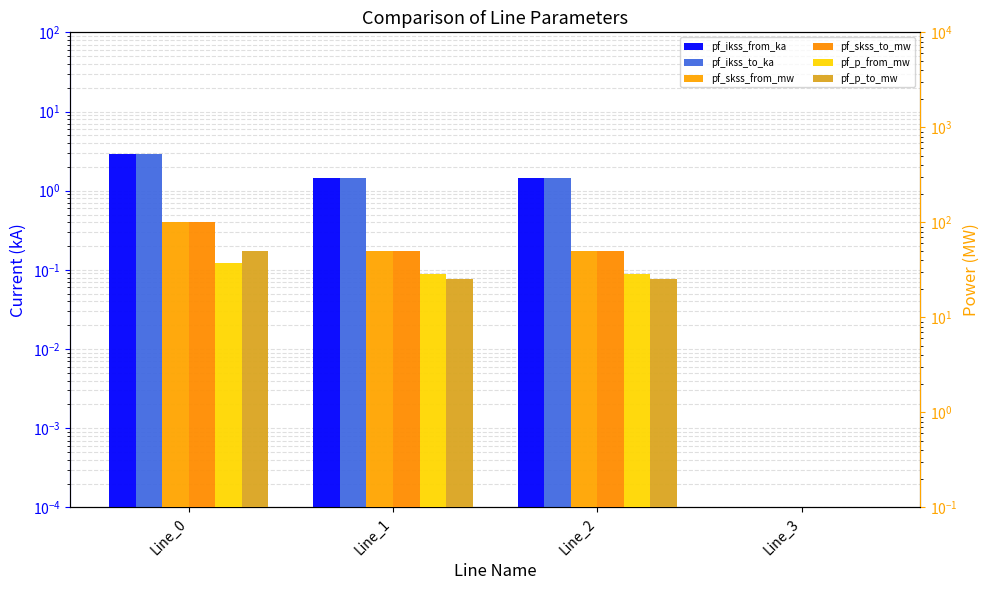

Reading left to right, extract all data points from this chart.

pf_ikss_from_ka: 2.9	1.4	1.4	0.0
pf_ikss_to_ka: 2.9	1.4	1.4	0.0
pf_skss_from_mw: 99.8	49.9	49.9	0.0
pf_skss_to_mw: 99.8	49.9	49.9	0.0
pf_p_from_mw: 37.5	28.4	28.4	0.0
pf_p_to_mw: 50.4	25.2	25.2	0.0